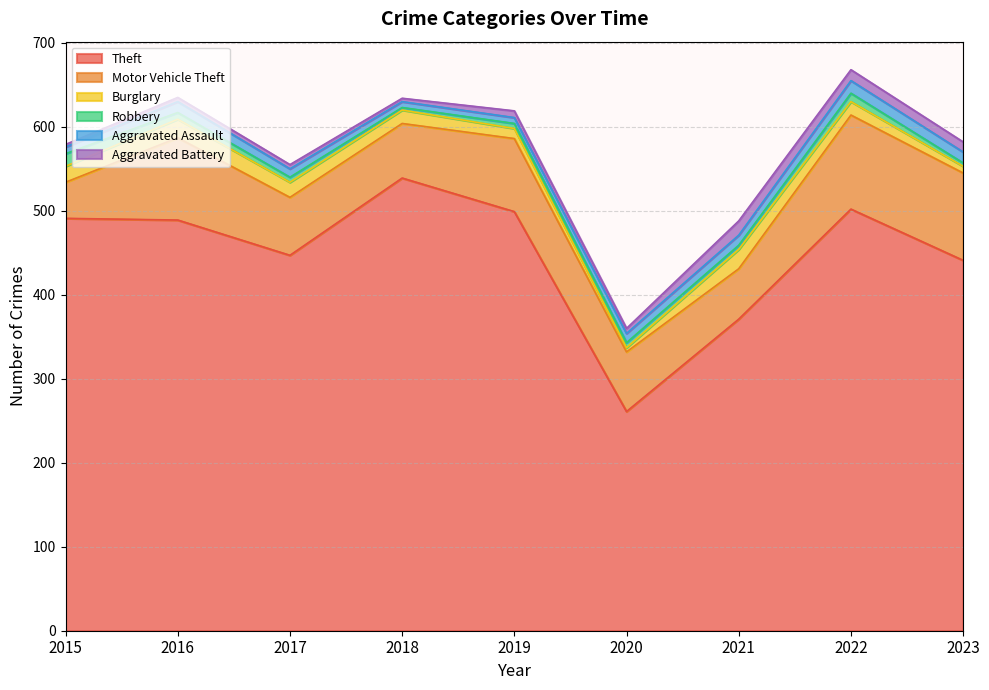

Reading left to right, extract all data points from this chart.

Theft: 2015=491	2016=489	2017=447	2018=539	2019=499	2020=261	2021=371	2022=502	2023=441
Motor Vehicle Theft: 2015=43	2016=98	2017=69	2018=65	2019=87	2020=71	2021=60	2022=112	2023=104
Burglary: 2015=19	2016=22	2017=18	2018=16	2019=12	2020=5	2021=23	2022=16	2023=8
Robbery: 2015=15	2016=8	2017=6	2018=3	2019=6	2020=6	2021=5	2022=10	2023=4
Aggravated Assault: 2015=8	2016=13	2017=10	2018=7	2019=7	2020=11	2021=12	2022=15	2023=13
Aggravated Battery: 2015=3	2016=5	2017=5	2018=4	2019=8	2020=6	2021=17	2022=13	2023=12